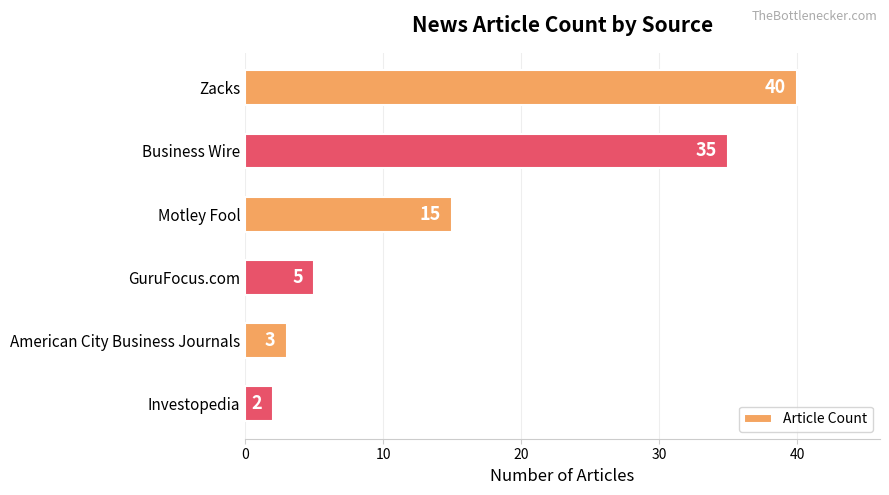

How many bars are there in total?

6